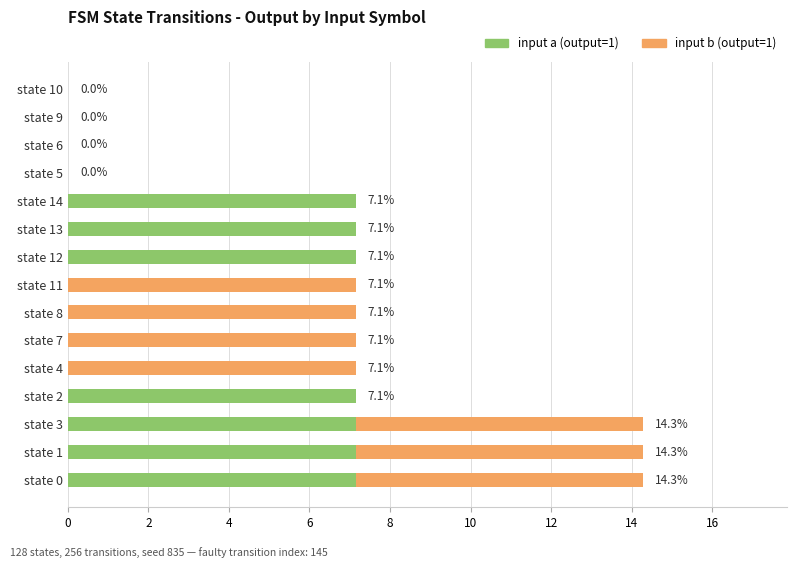

What is the total value across all series at state 8?

7.1